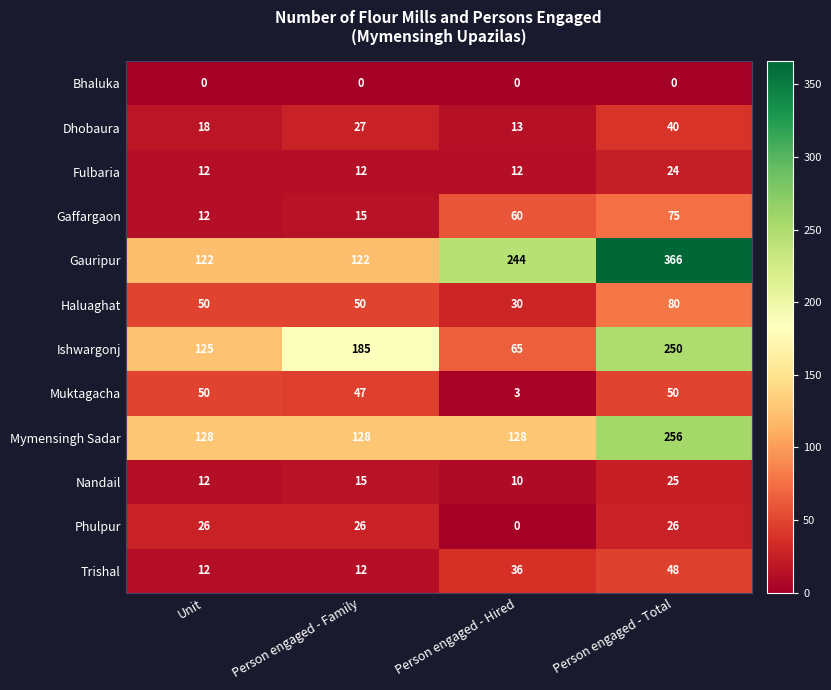

How many categories are shown in the chart?

4